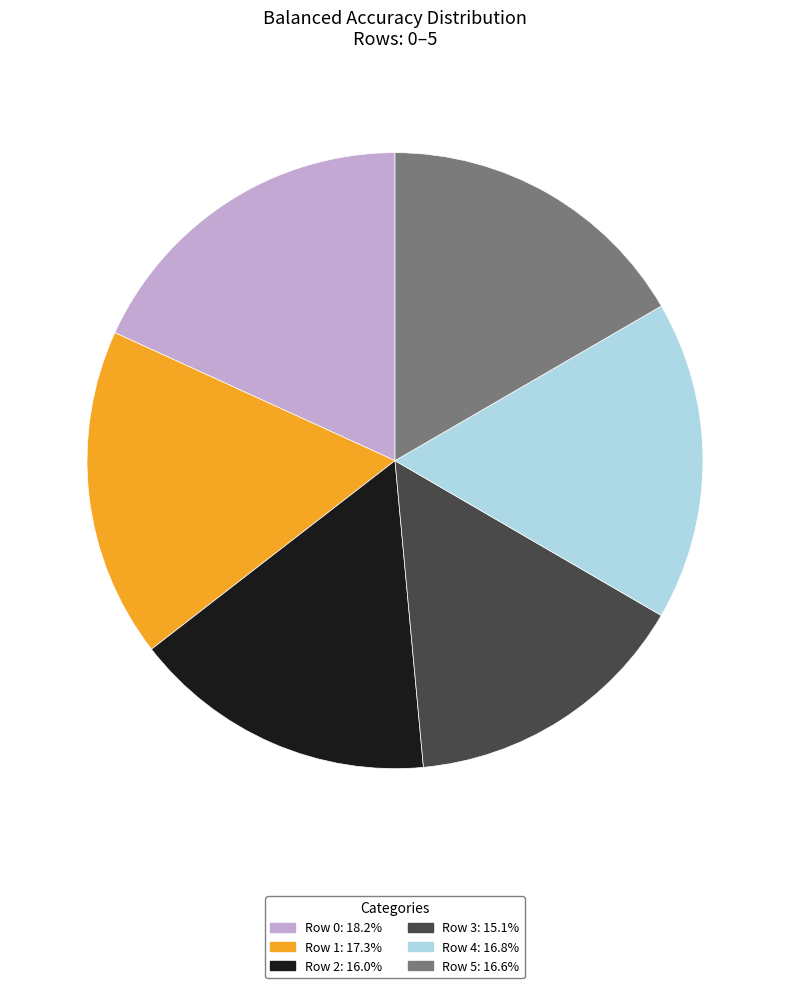

Does any single category account for the majority?

No